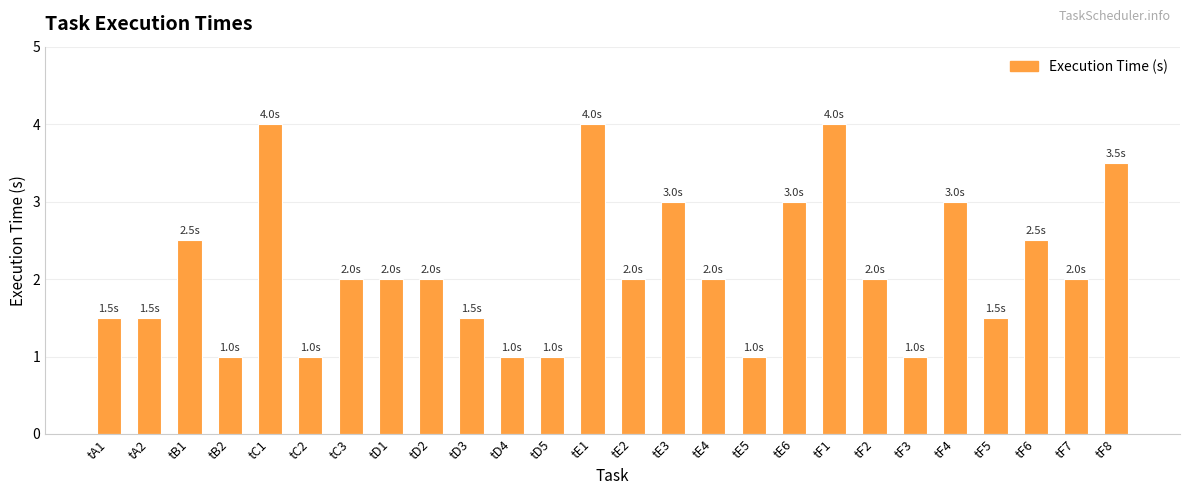

True or false: the data shows 1.0 at tE5.

True